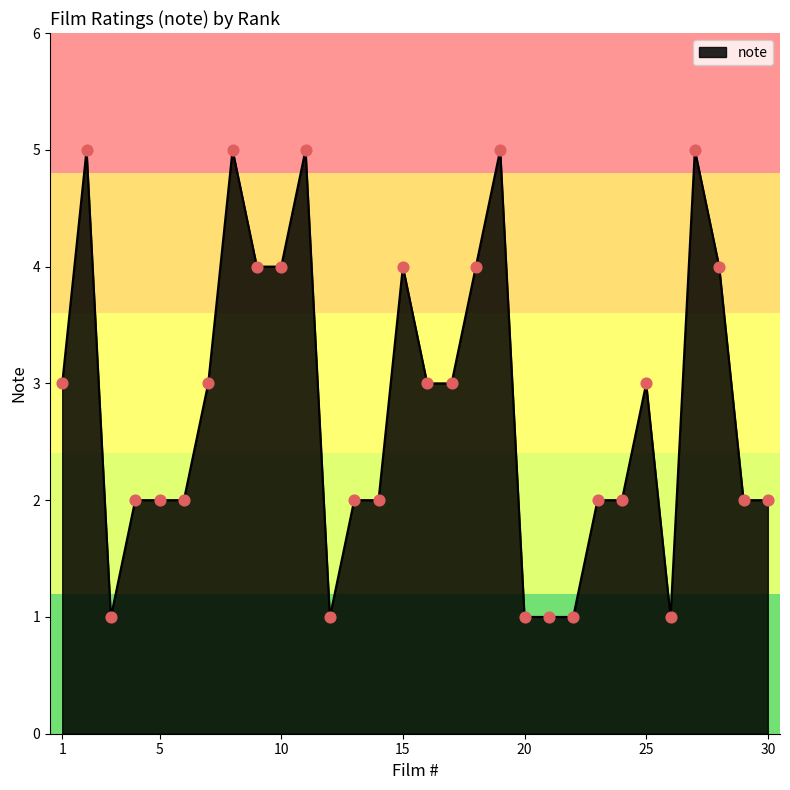

What is the difference between the maximum and minimum values?

4